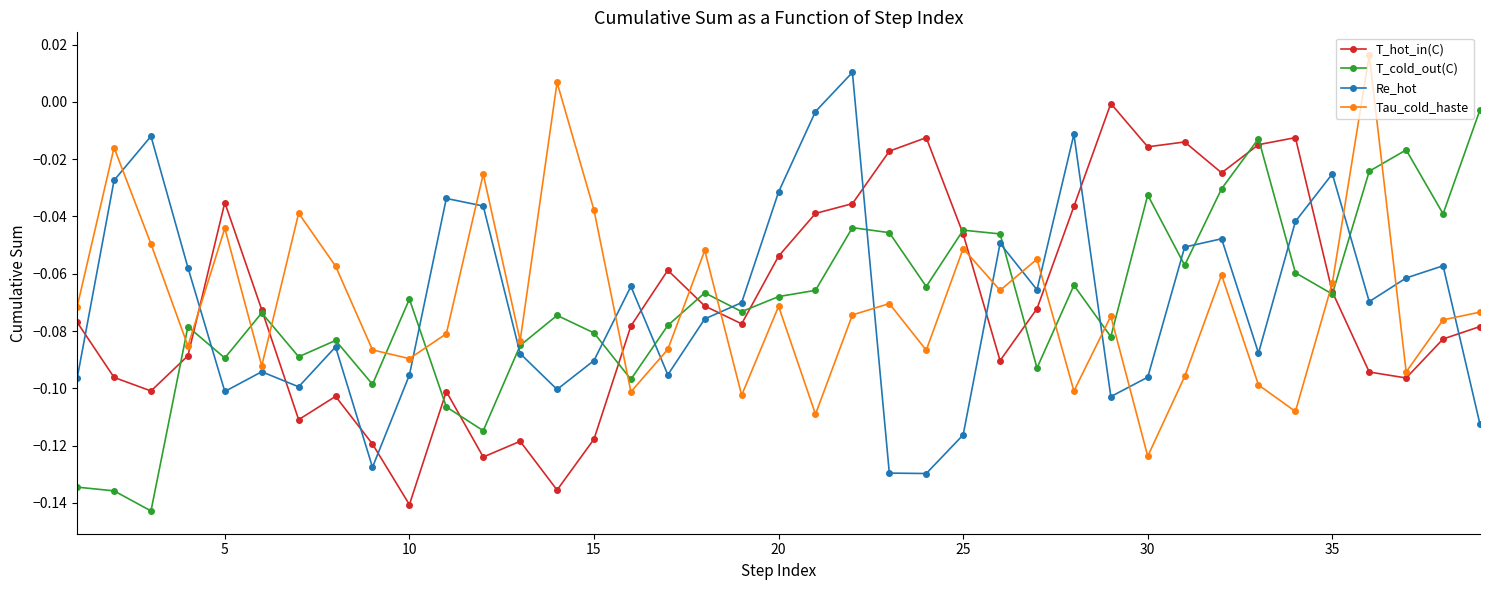

True or false: T_cold_out(C) and Re_hot intersect in this chart.

True